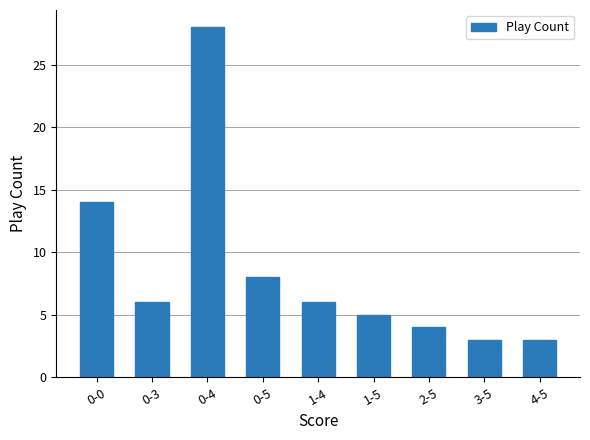

Is it true that the value at 1-5 is 5?

True